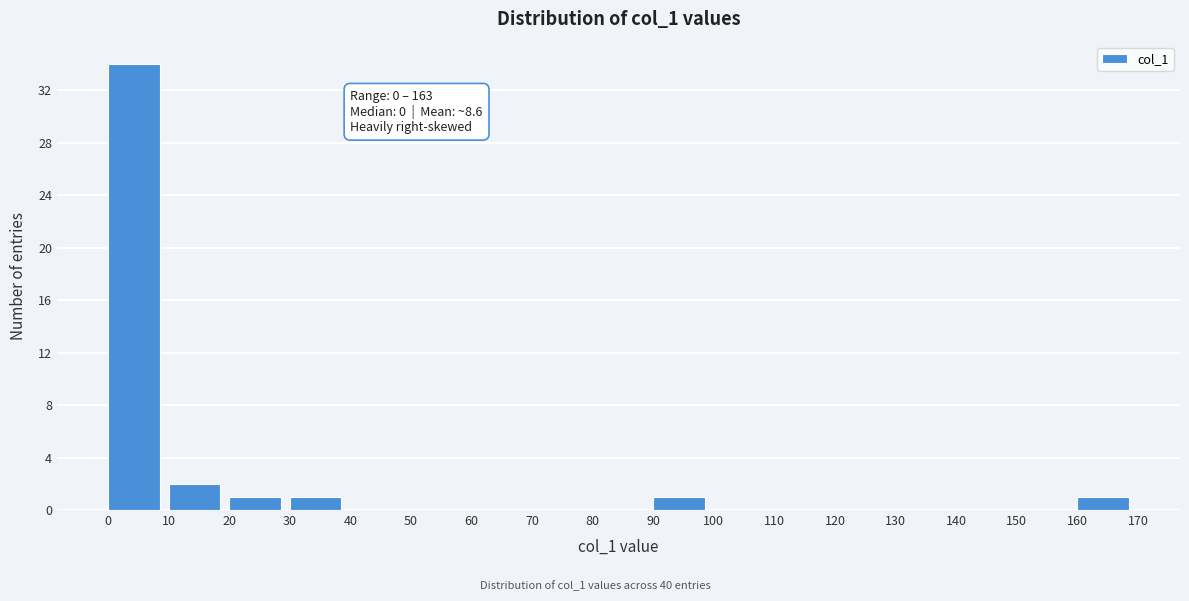

Over which range of the x-axis is the bar tallest?

0 to 10